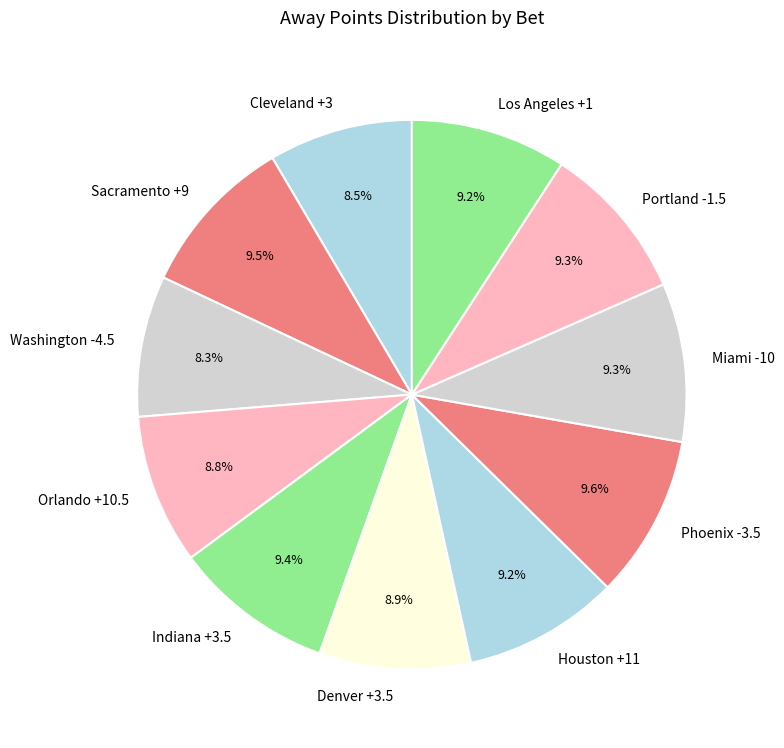

How many segments does this pie chart have?

11